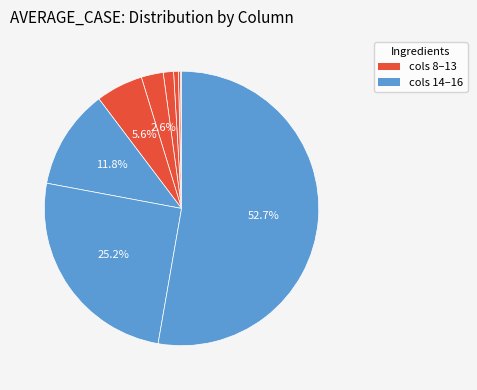

How many segments does this pie chart have?

9